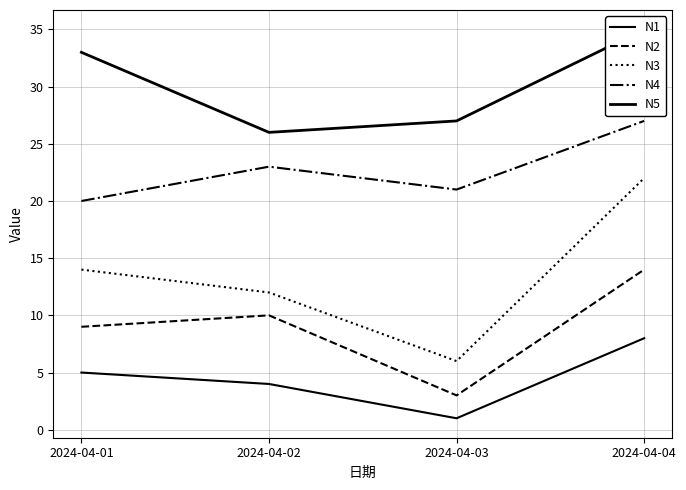

At how many categories does at least one series exceed 31?

2